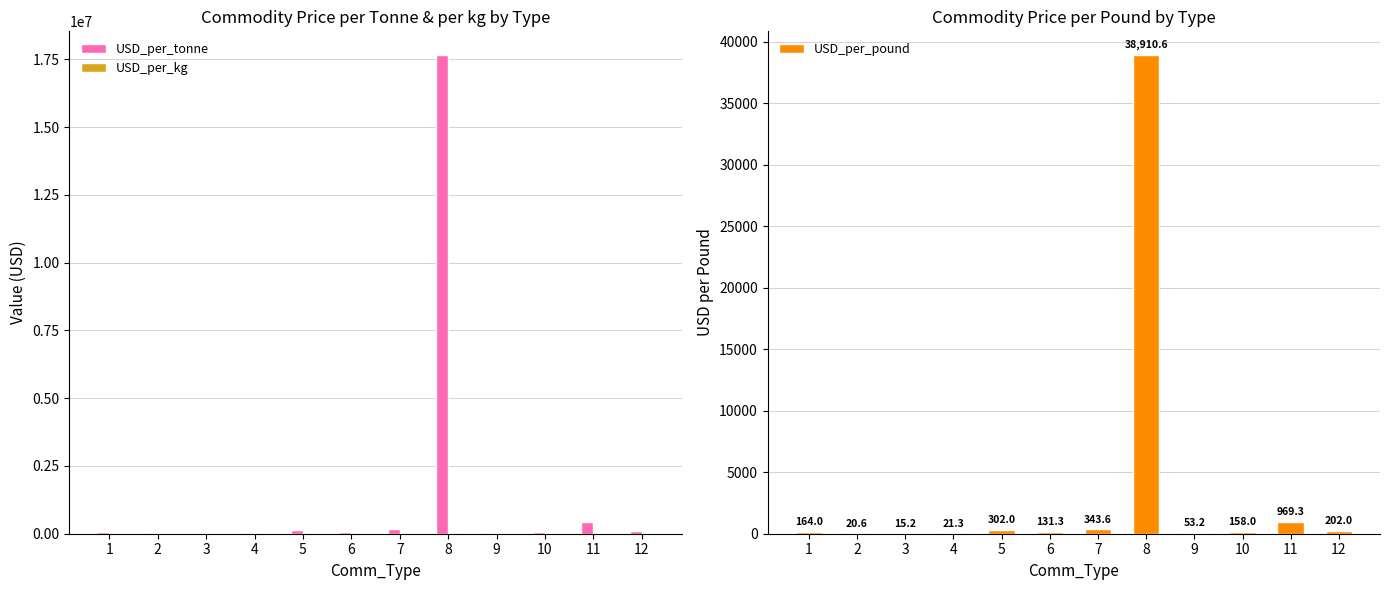

What is the sum of all USD_per_pound values?

41291.3